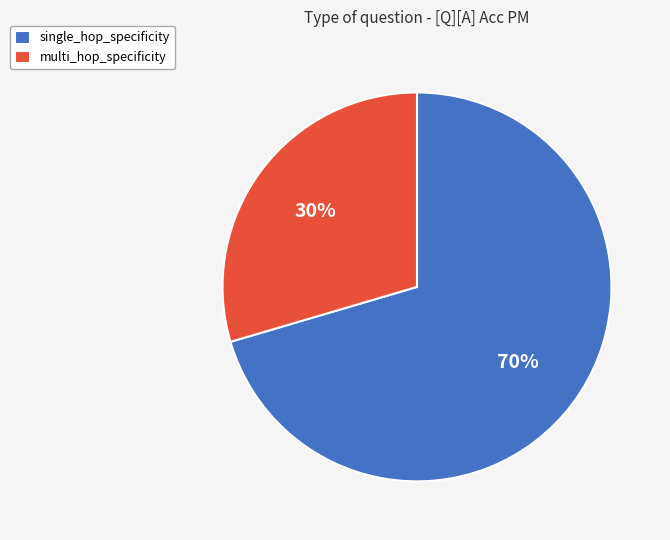

Is there any slice that represents more than half of the pie?

Yes